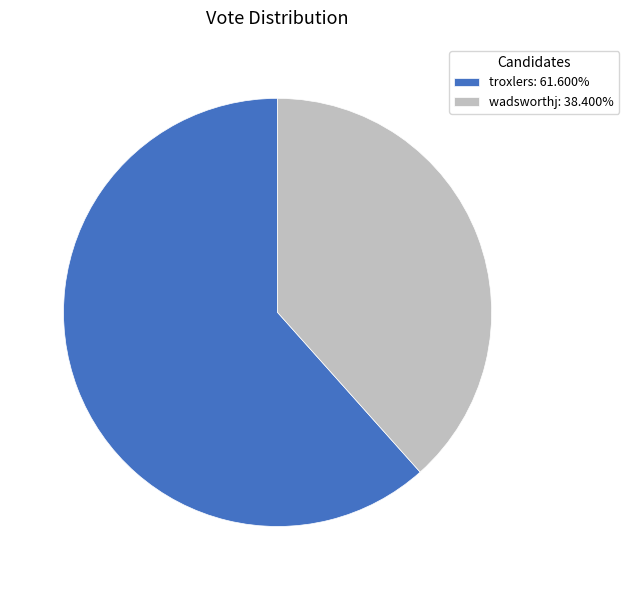

Which category has the smallest portion of the pie?

wadsworthj